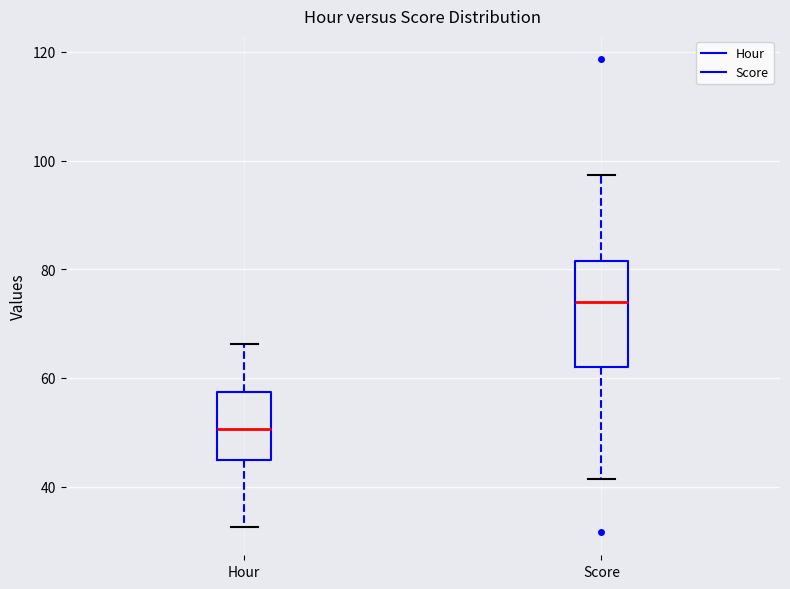

Reading left to right, read every box against the y-axis: the position of its median line, the range the box covers, and the ends of its whiskers. The values are not printed on the chart, so give them approximately, as read against the axis.

Hour: median 50, box 44 to 58, whiskers 32 to 66
Score: median 74, box 62 to 82, whiskers 42 to 98